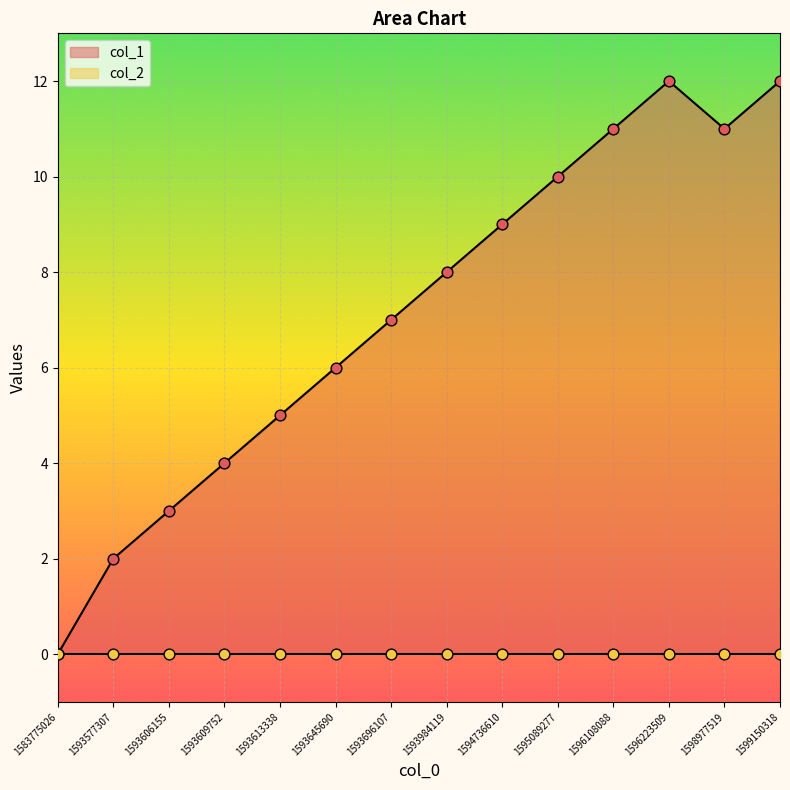

Between 1598977519 and 1593613338, which is larger?

1598977519